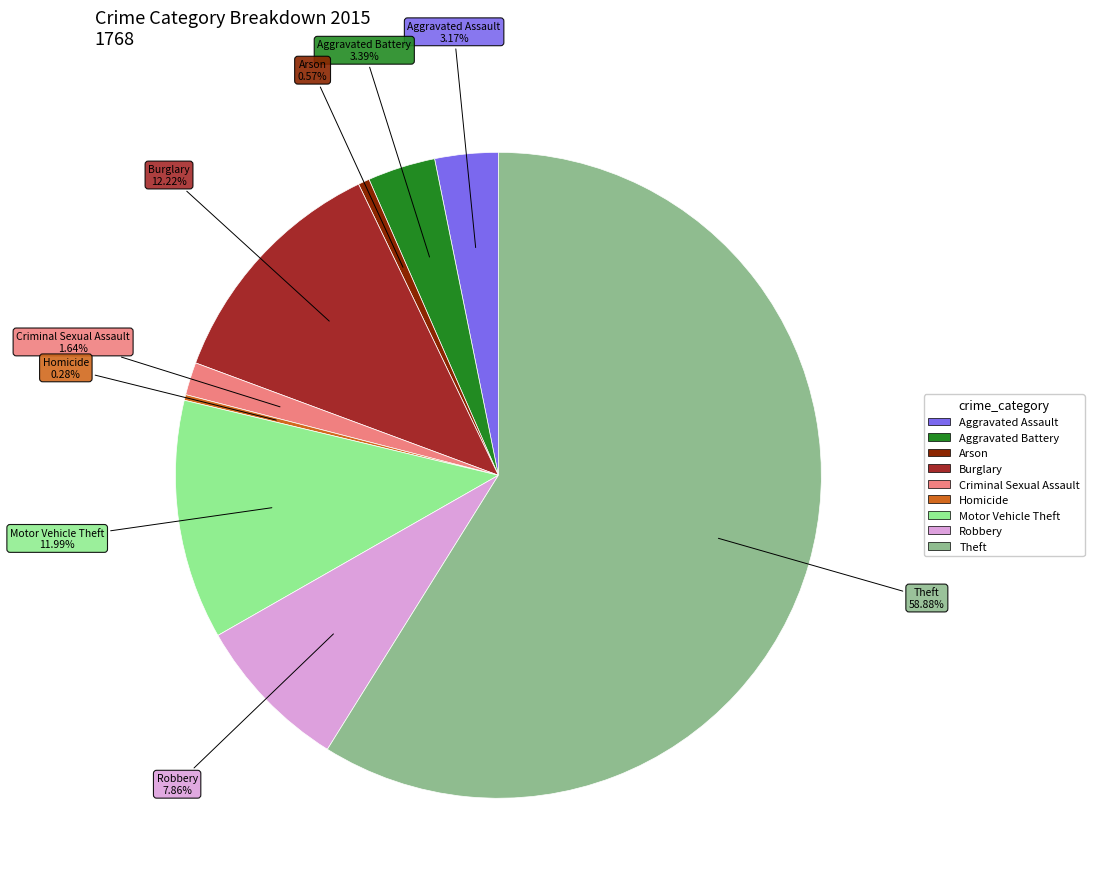

What percentage is the Criminal Sexual Assault slice, to the nearest percent?

2%